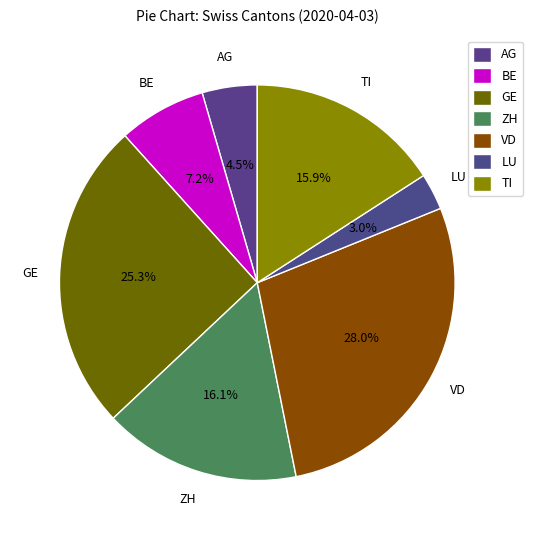

How many segments does this pie chart have?

7